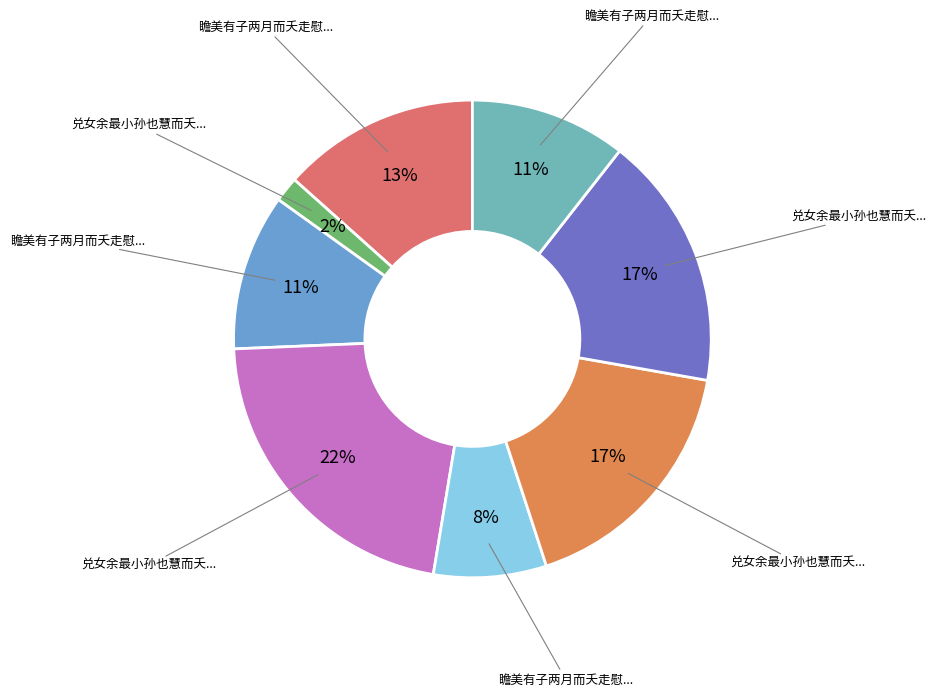

Count the number of slices in the pie.

8